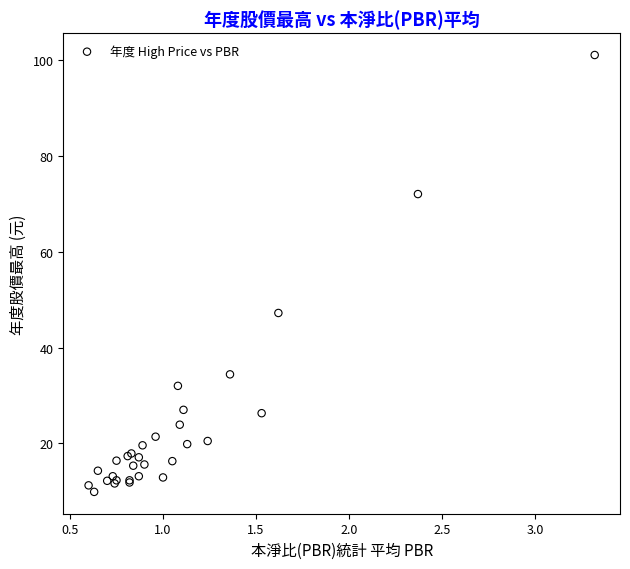

What Y value in the scatter plot is closest to 55?

47.2